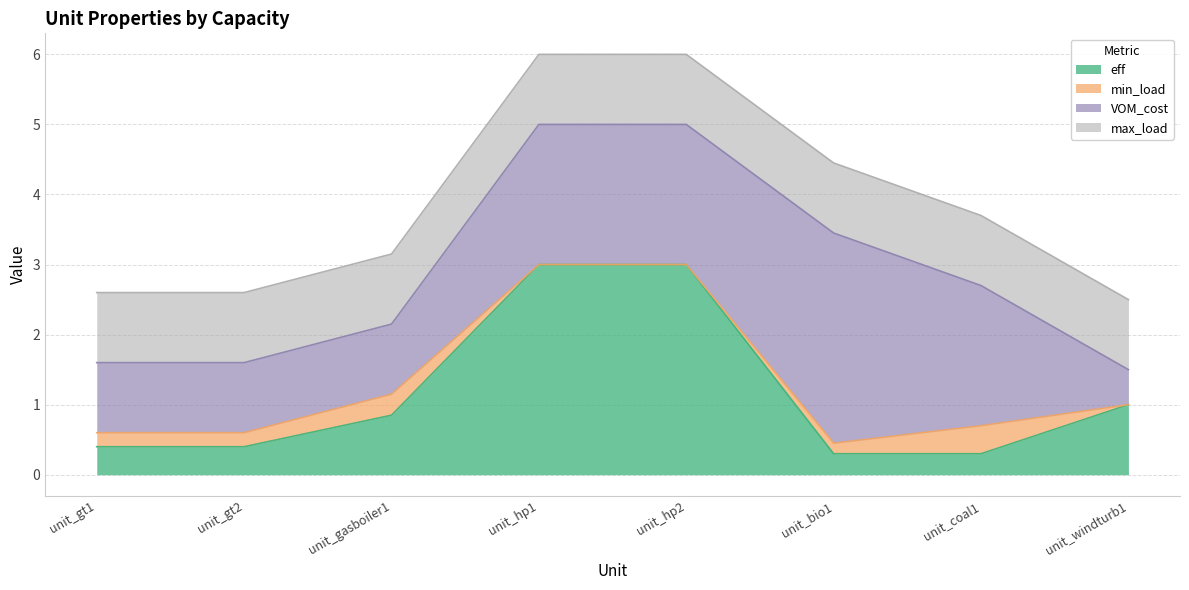

What are all the series names shown in the legend?

eff, min_load, VOM_cost, max_load